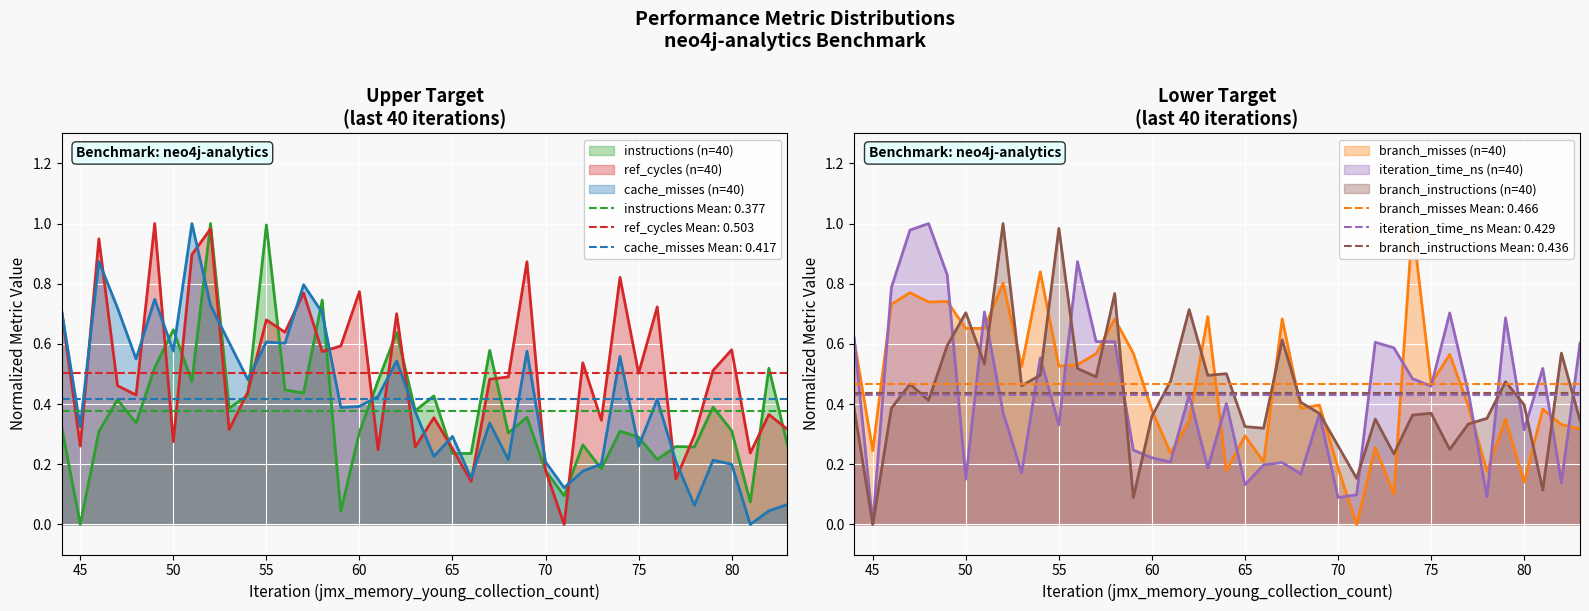

How many intersections are there between cache_misses and ref_cycles?

19